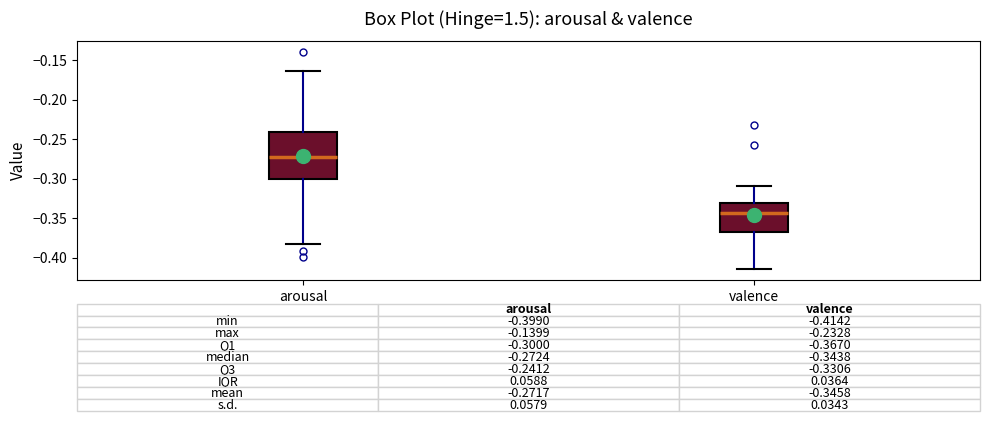

Which box's median line is the lowest?

valence